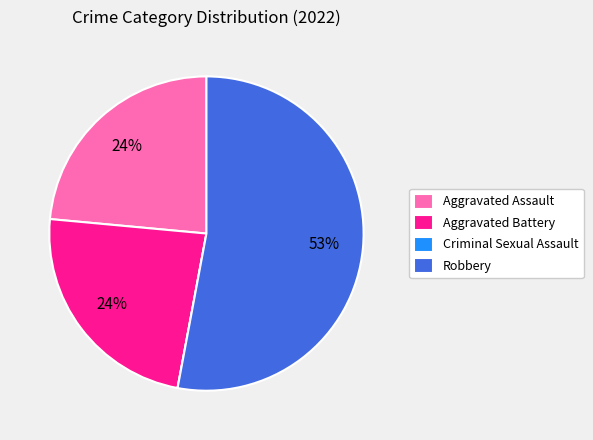

What is the largest slice in the pie chart?

Robbery